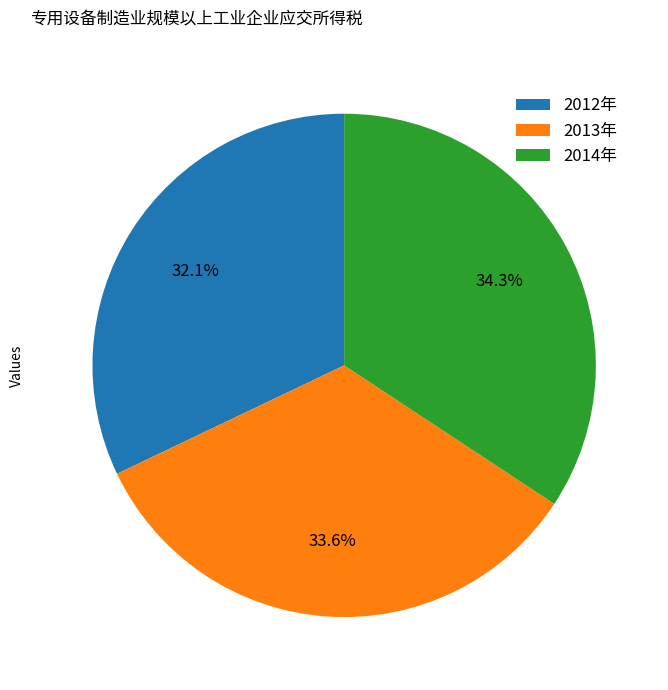

To the nearest percent, what percentage of the pie is 2014年?

34%